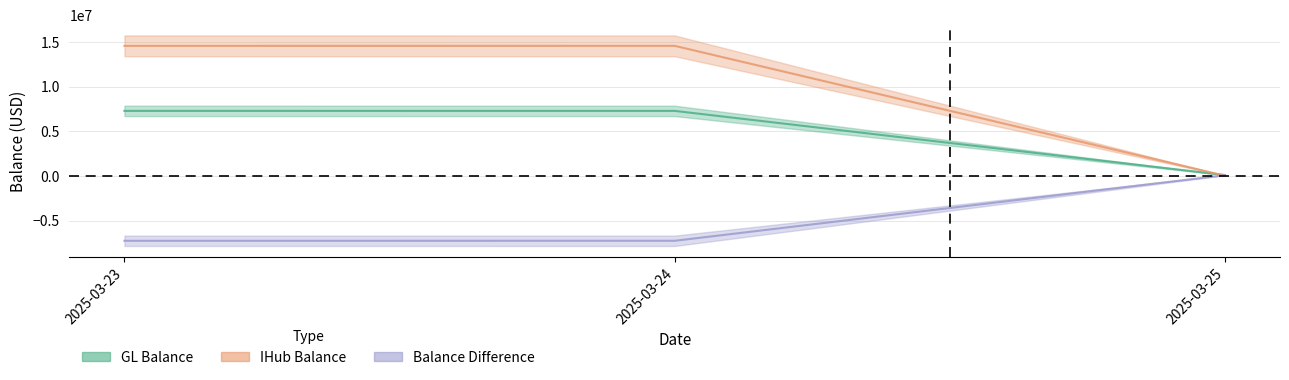

The value of GL Balance at 2025-03-23 is 7288000. True or false?

True